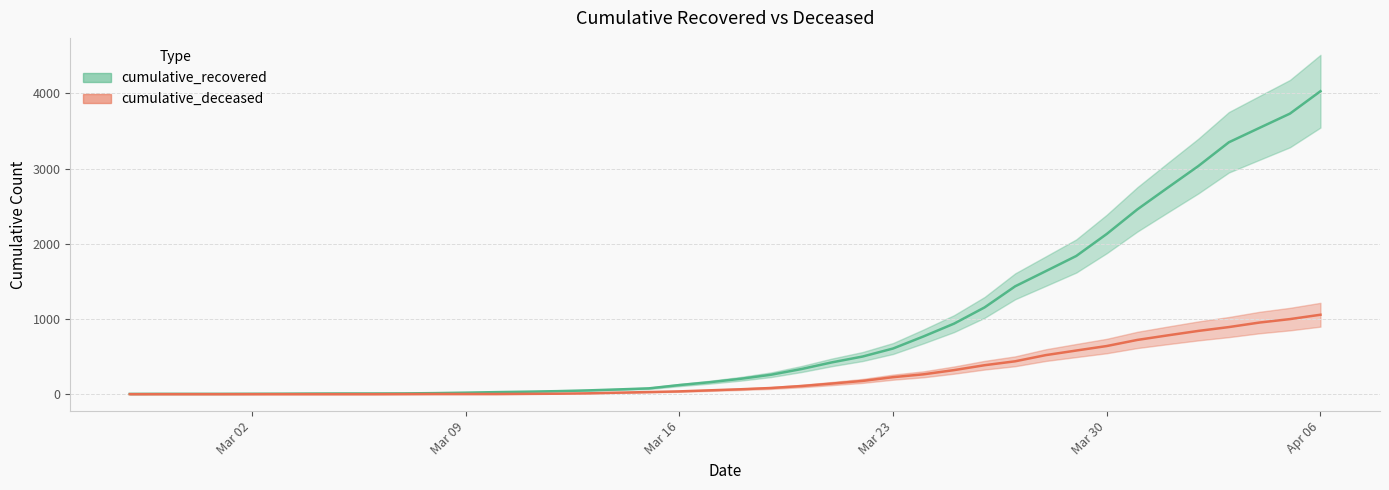

How many series are shown in this chart?

2